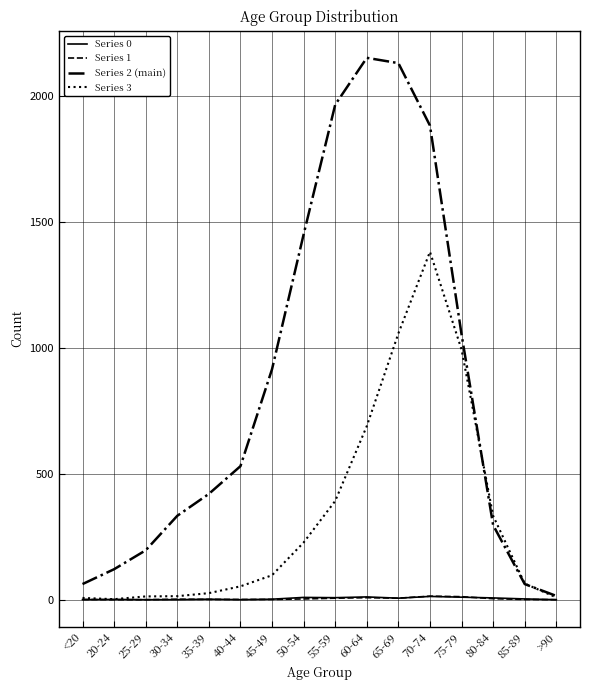

The value of Series 1 at 20-24 is 0. True or false?

True